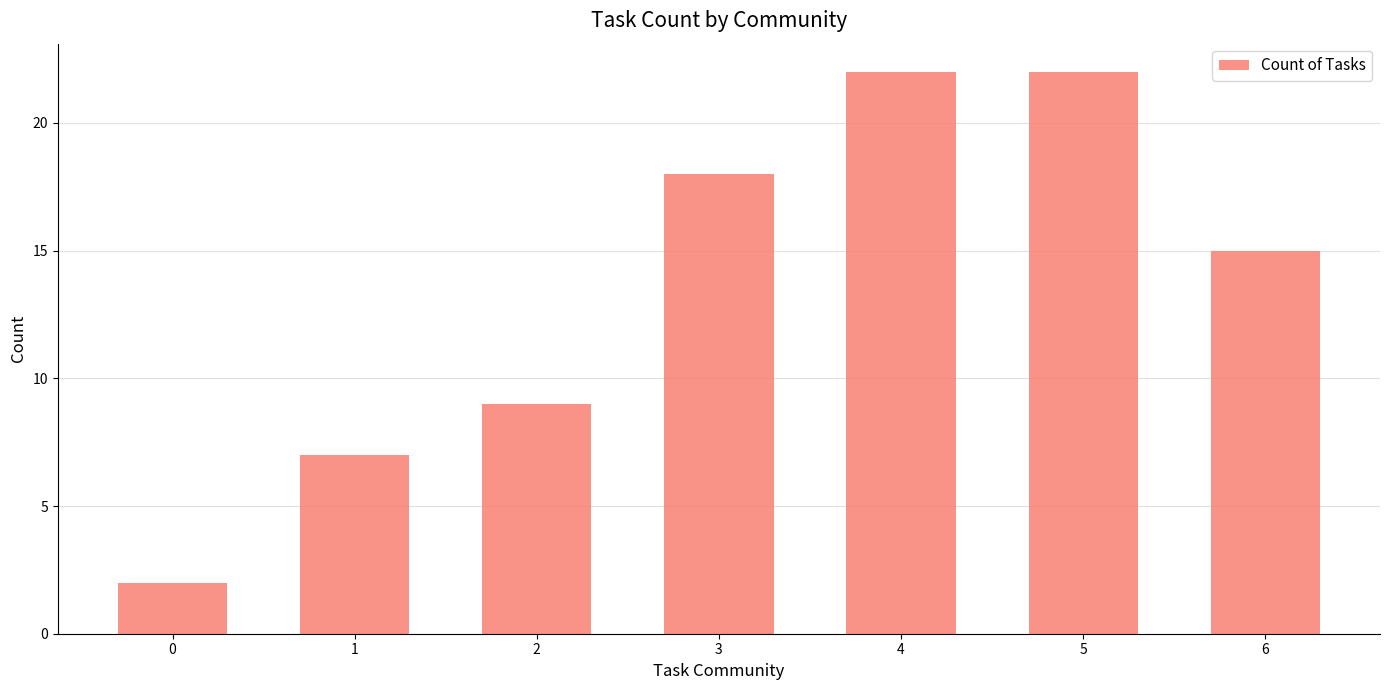

What value does the data have at 5?

22